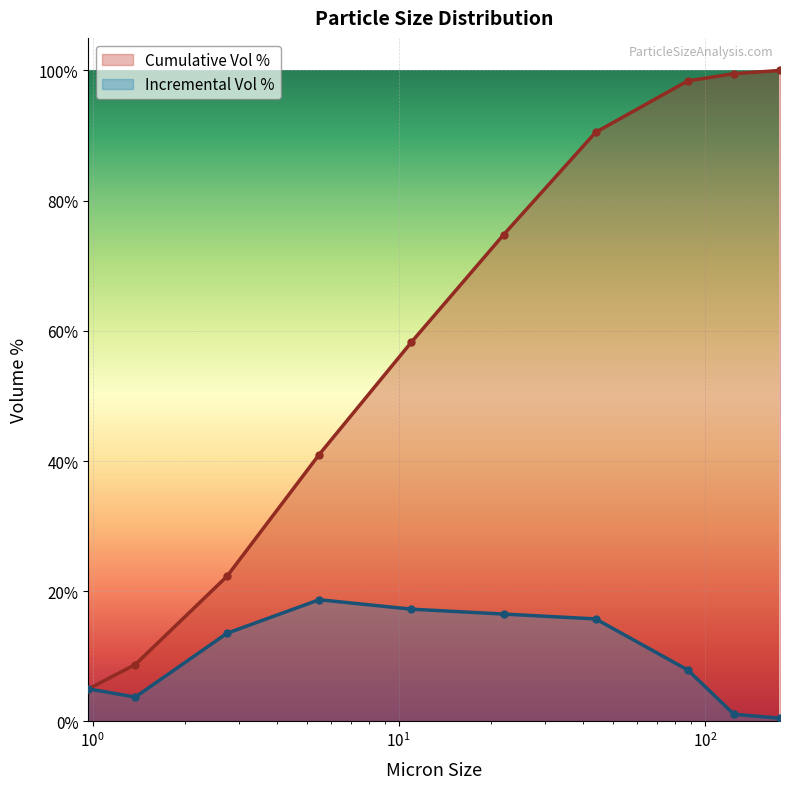

Which series has the widest spread of values?

Cumulative Vol %